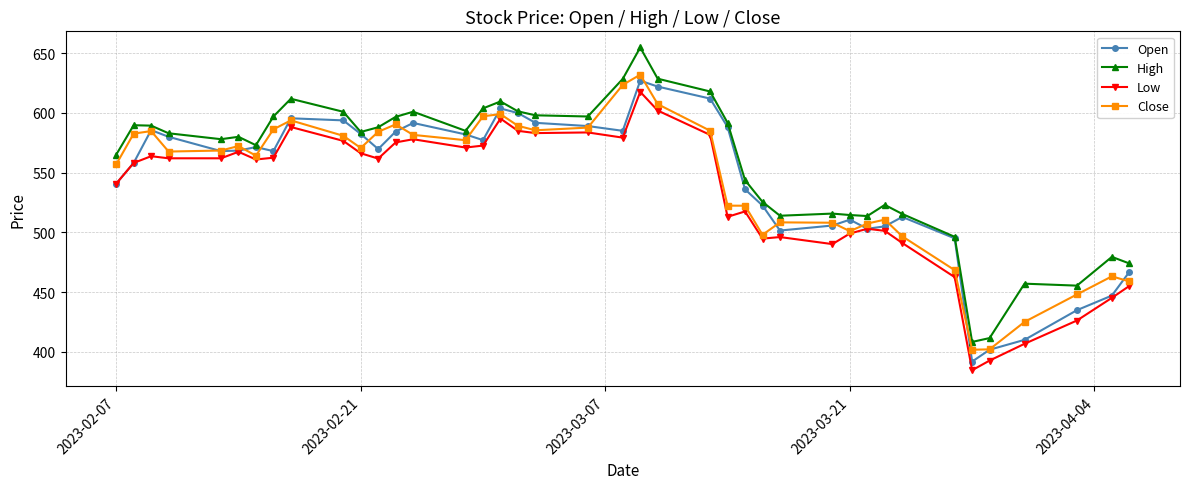

True or false: Close and High cross at least once.

False